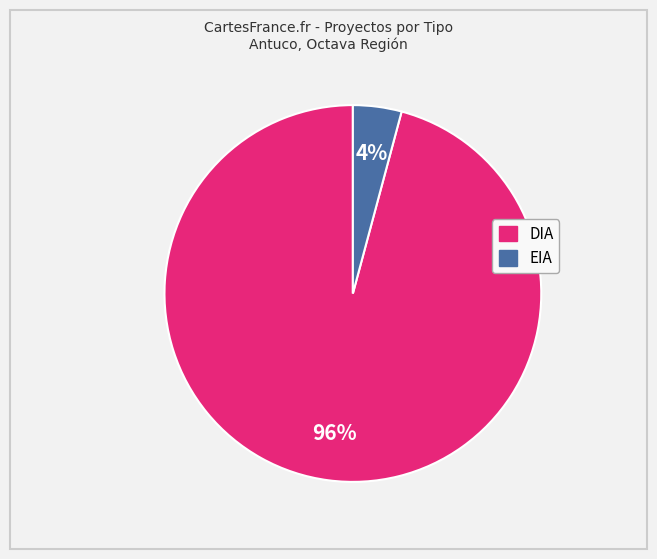

Is the sum of DIA and EIA greater than half?

Yes